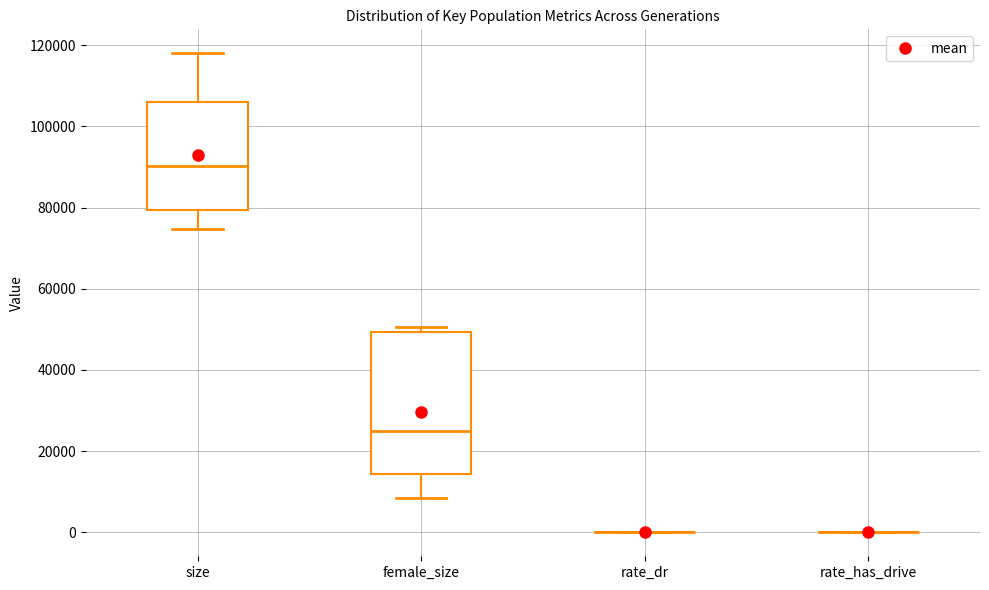

Reading left to right, read every box against the y-axis: the position of its median line, the range the box covers, and the ends of its whiskers. The values are not printed on the chart, so give them approximately, as read against the axis.

size: median 90000, box 80000 to 106000, whiskers 74000 to 118000
female_size: median 24000, box 14000 to 50000, whiskers 8000 to 50000 (just above the box's upper edge)
rate_dr: box collapsed to a line at 0, whiskers 0 to 0
rate_has_drive: box collapsed to a line at 0, whiskers 0 to 0